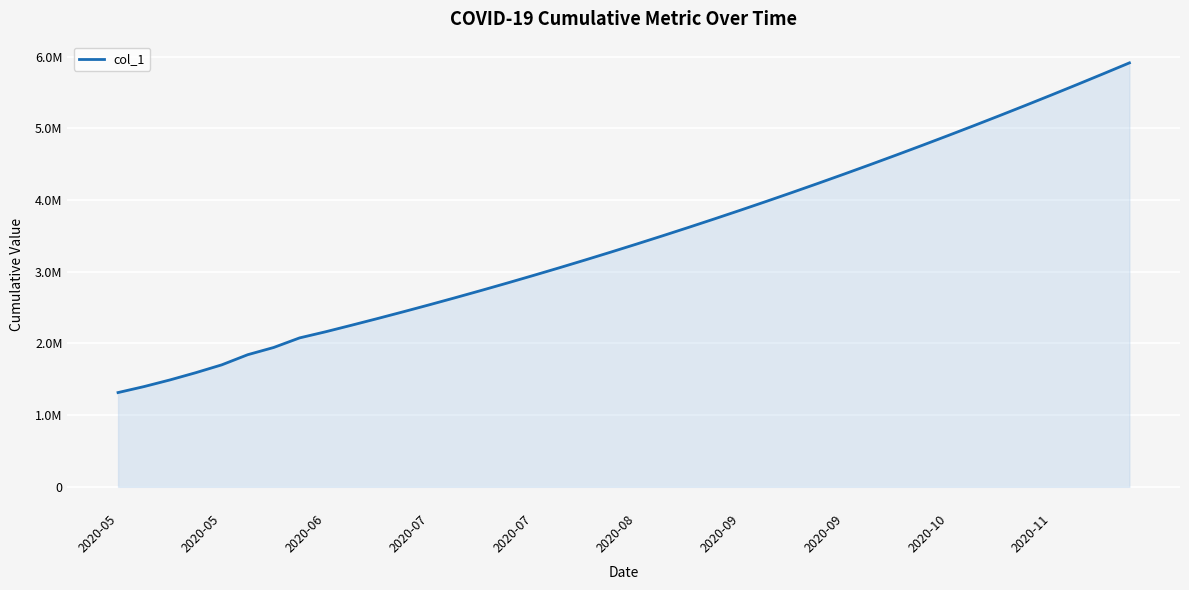

Does the chart display data point markers on the line(s)?

No